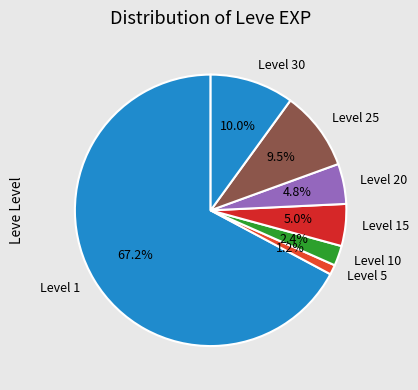

To the nearest percent, what is the difference between the largest and smallest slice percentages?

66%